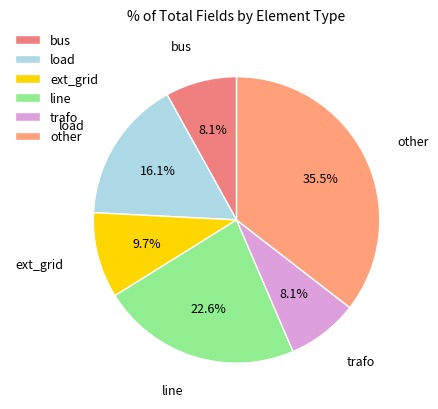

Combined, what portion of the pie is ext_grid and load?

25.8%